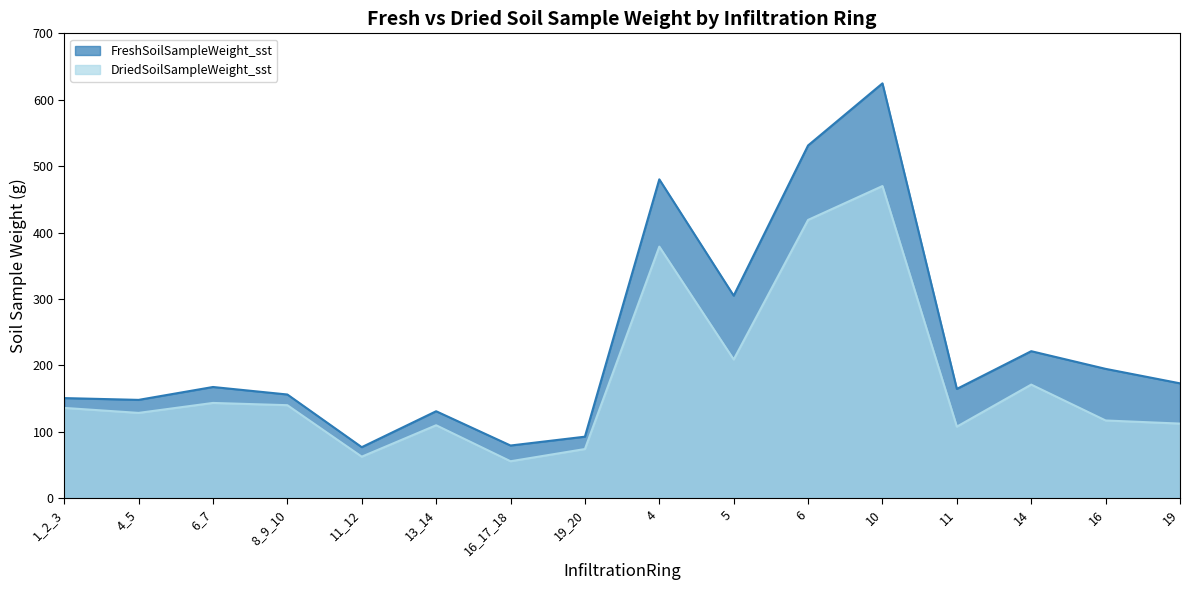

What is the total value across all series at 4?

859.1